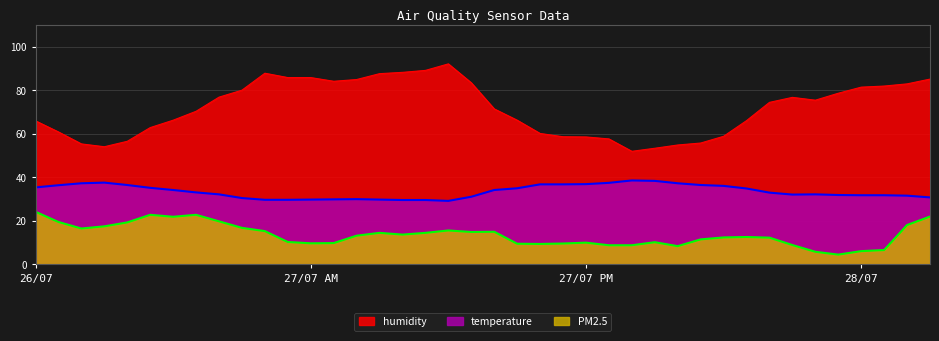

At which category is the sum across all series the highest?

28/07 03:00